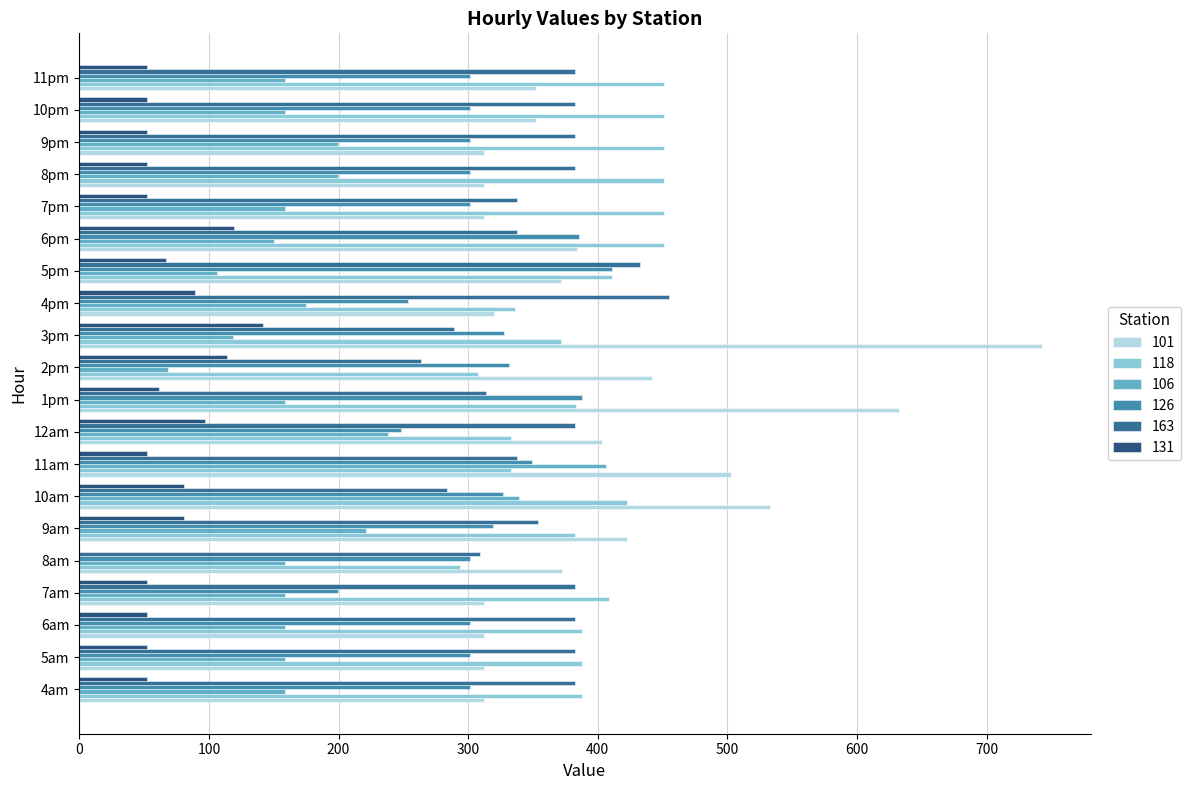

True or false: 118 has a value of 161.6 at 7am.

False